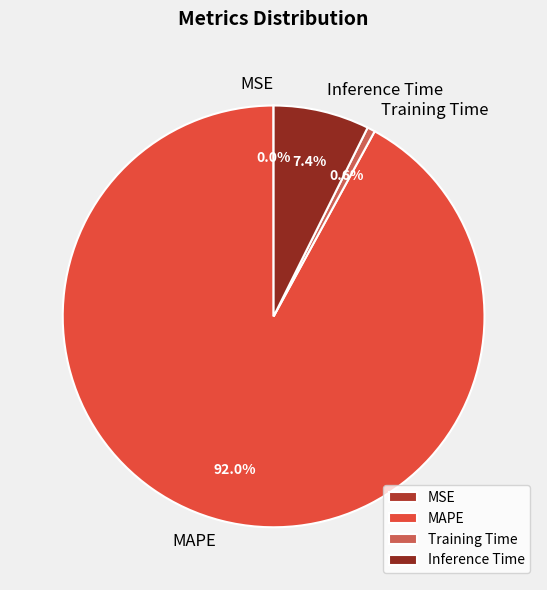

What is the majority slice?

MAPE